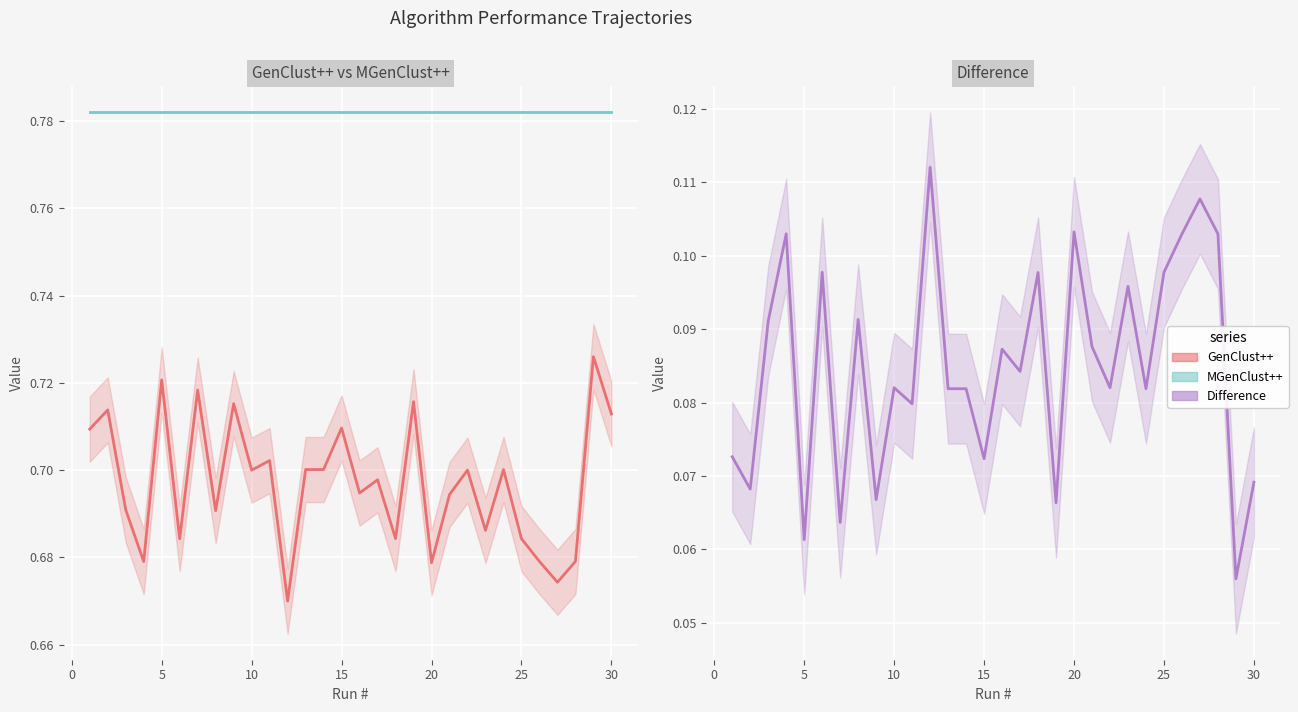

Is it true that MGenClust++ equals 0.3 at 25?

False